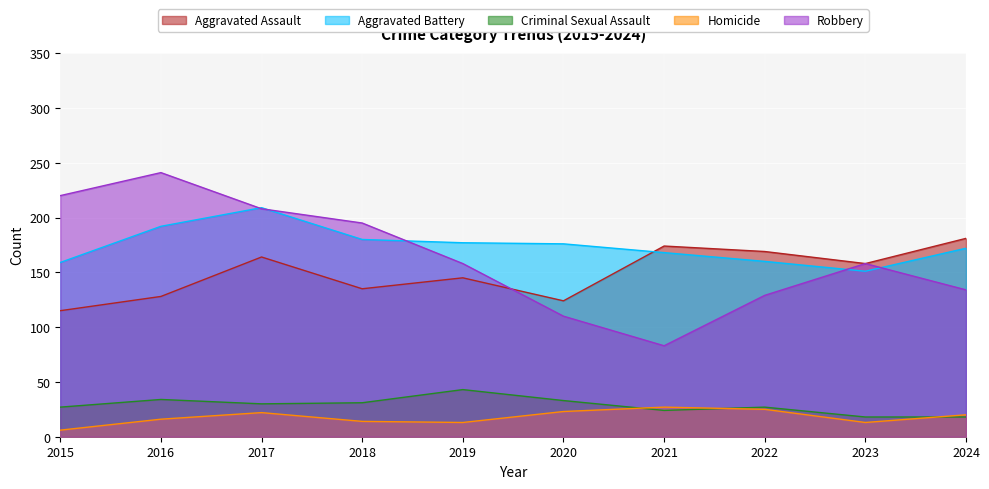

What is the lowest value of the Aggravated Assault series?

115